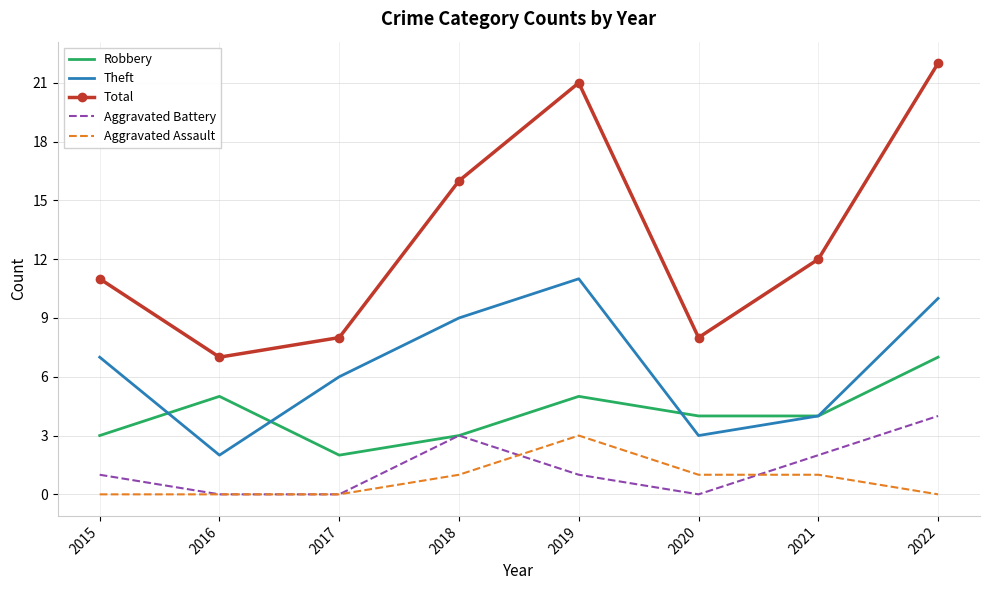

Which label corresponds to the largest value in the chart?

2022